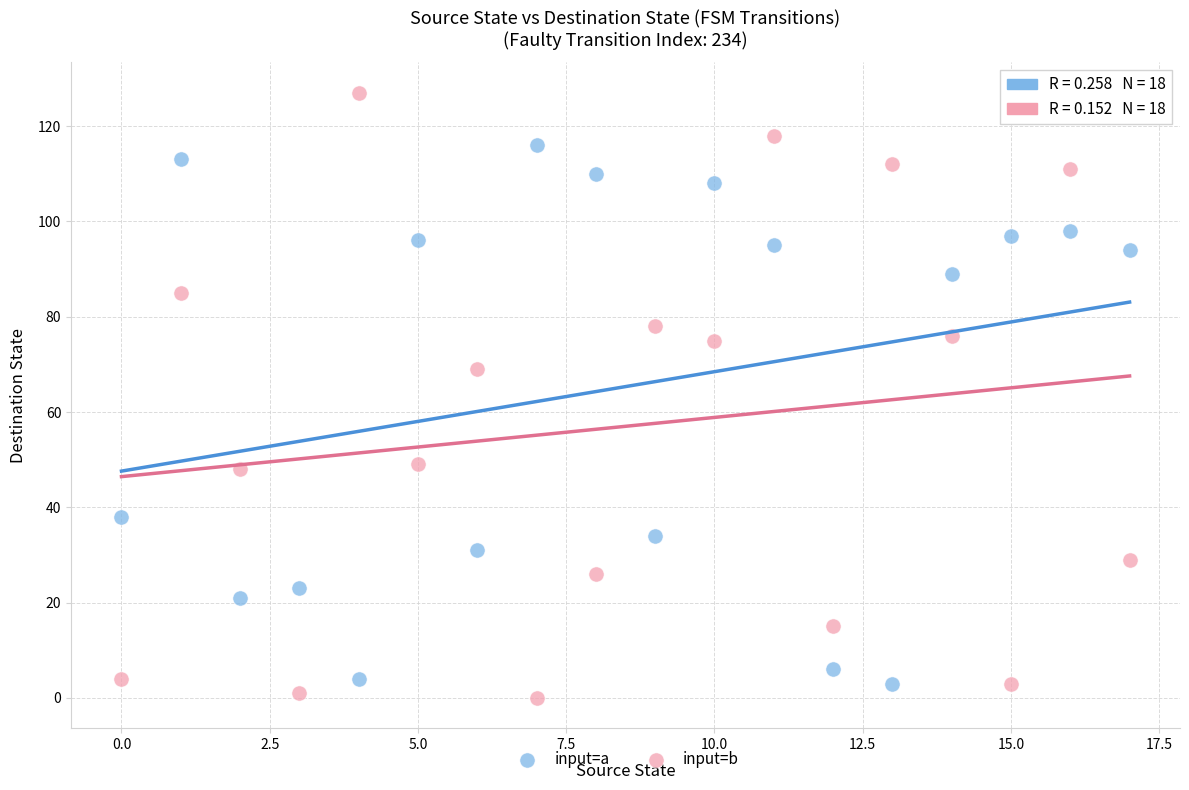

What are all the series names shown in the legend?

input=a, input=b